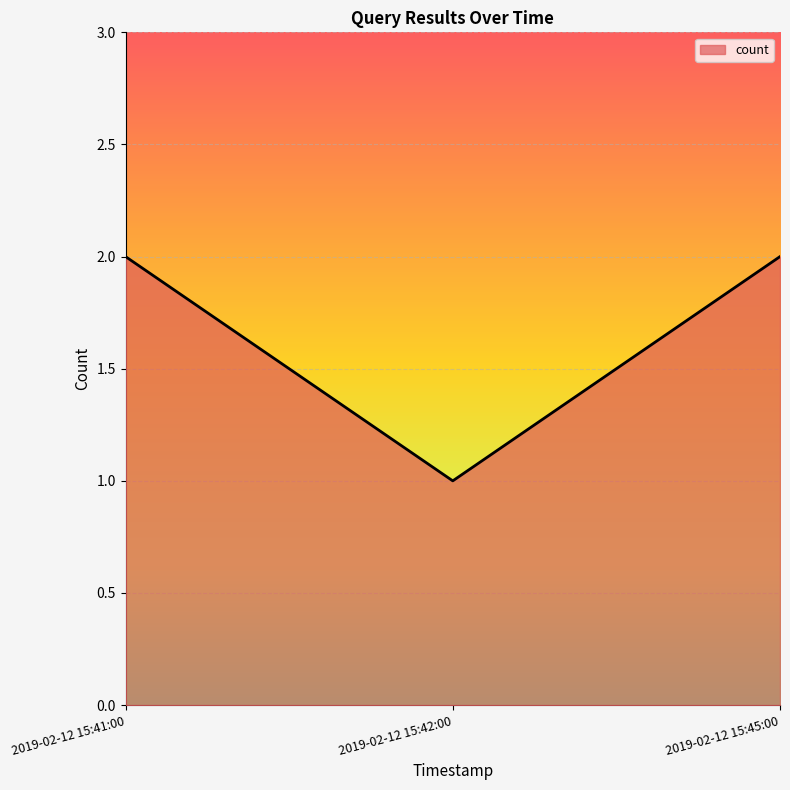

What is the maximum value shown in the chart?

2